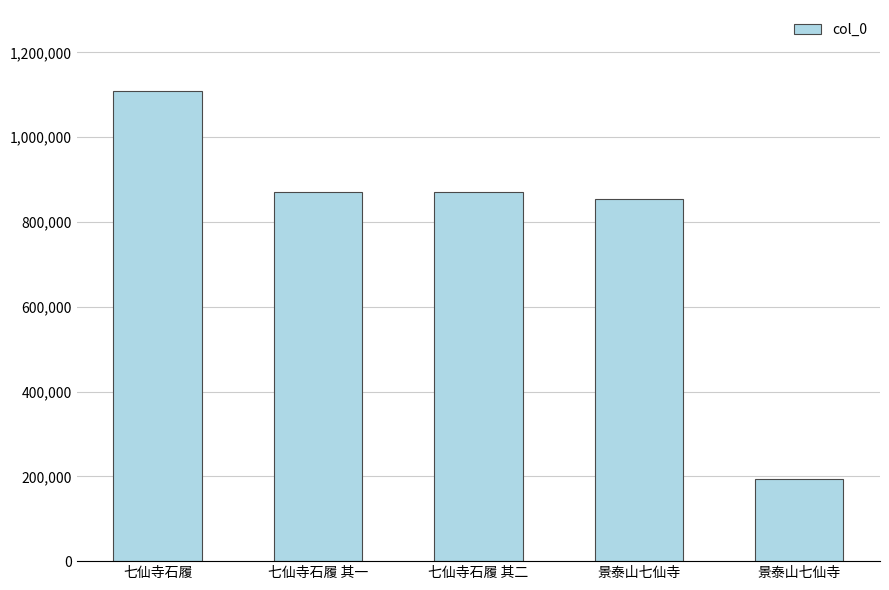

What is the difference between the maximum and minimum values?

913929